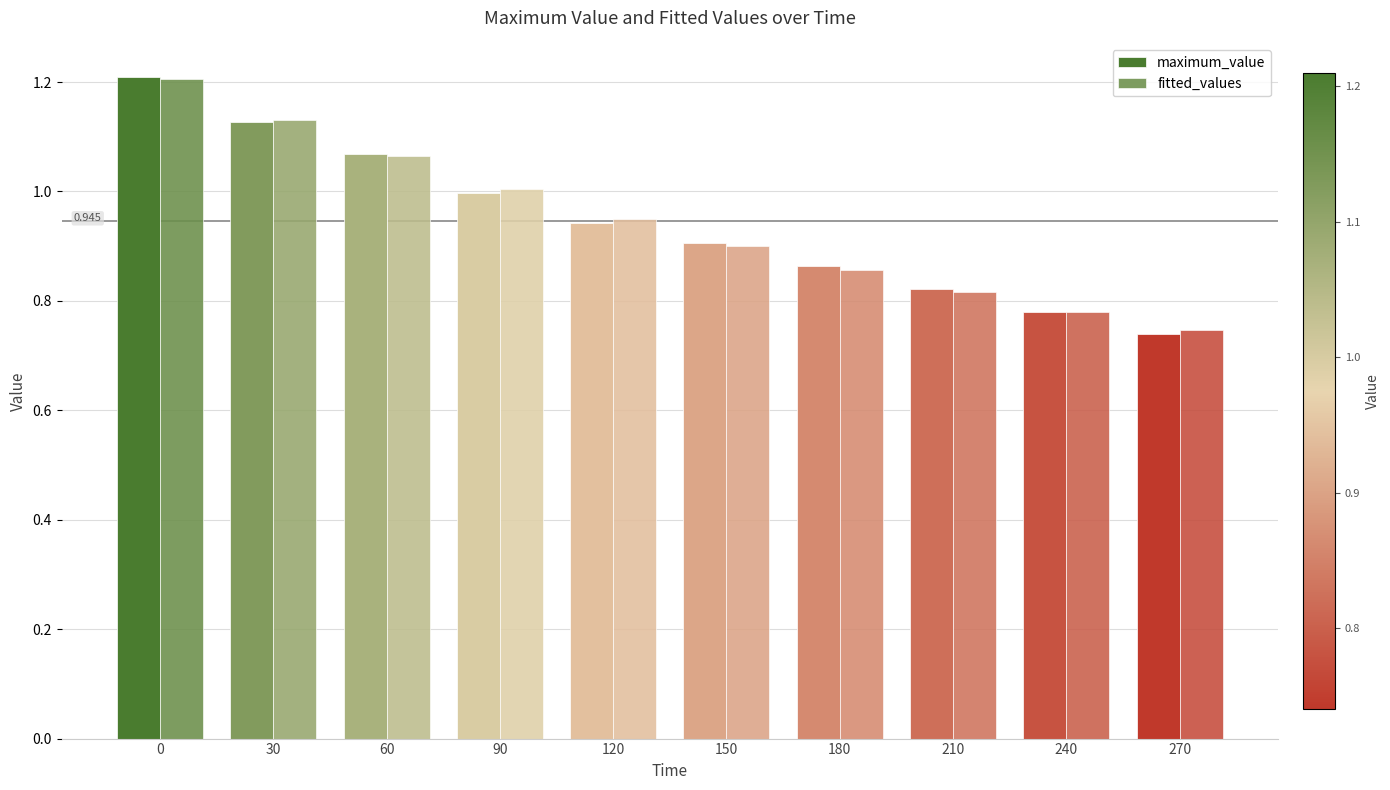

Which series has the largest total across all categories?

fitted_values